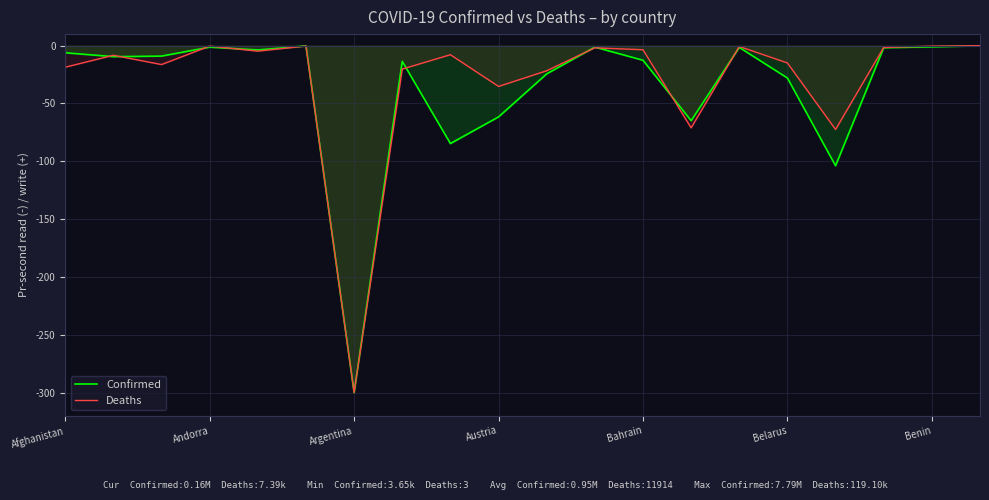

Is the value of Deaths at Bahrain greater than the value of Confirmed at Austria?

Yes